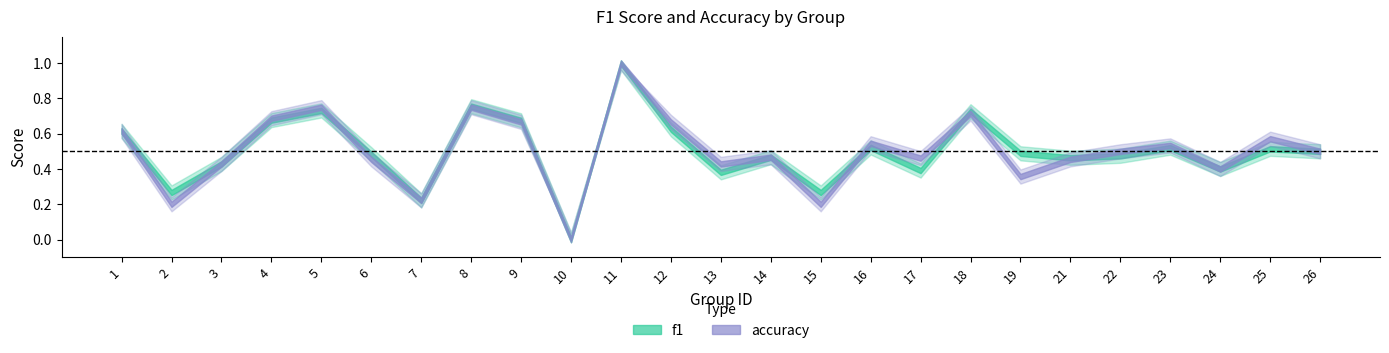

What is the maximum value for accuracy?

1.0